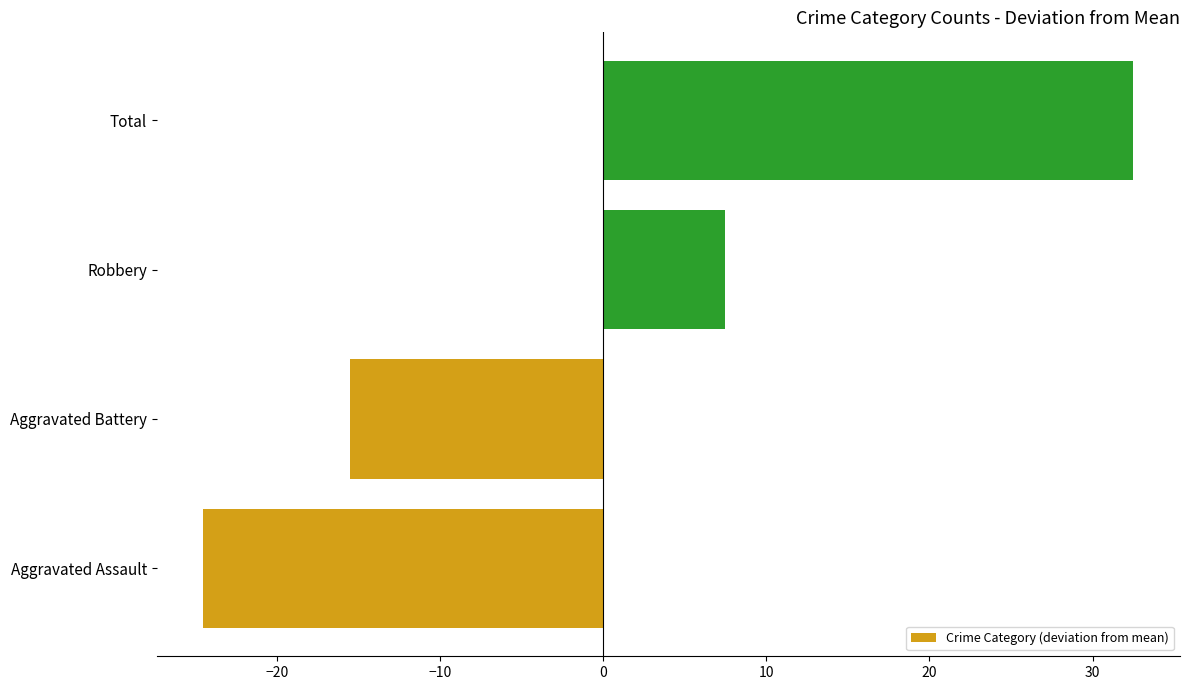

Rank the categories by value from lowest to highest.

Aggravated Assault, Aggravated Battery, Robbery, Total